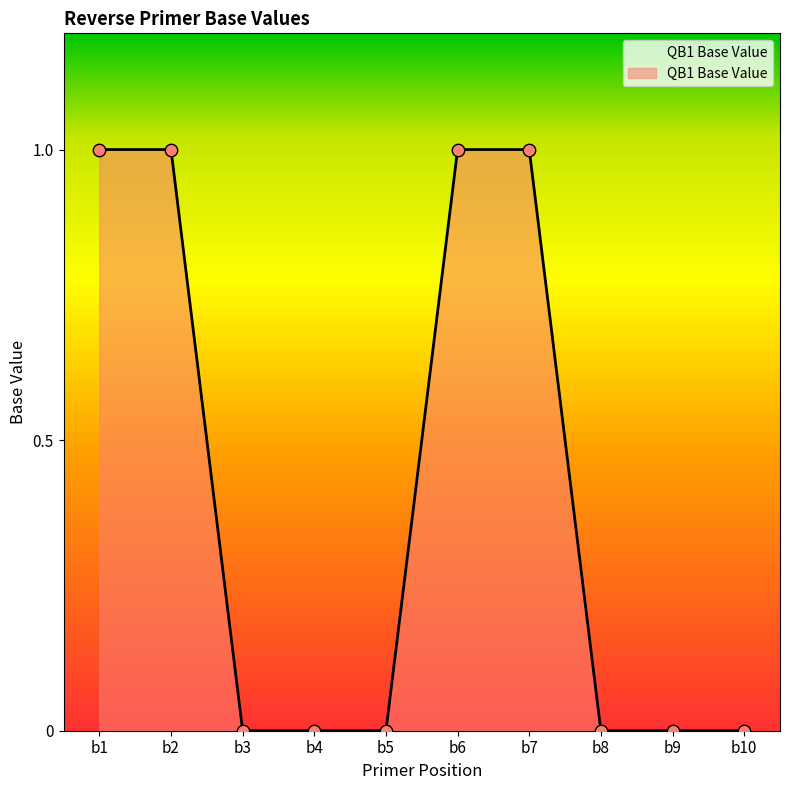

Between b8 and b6, which is larger?

b6